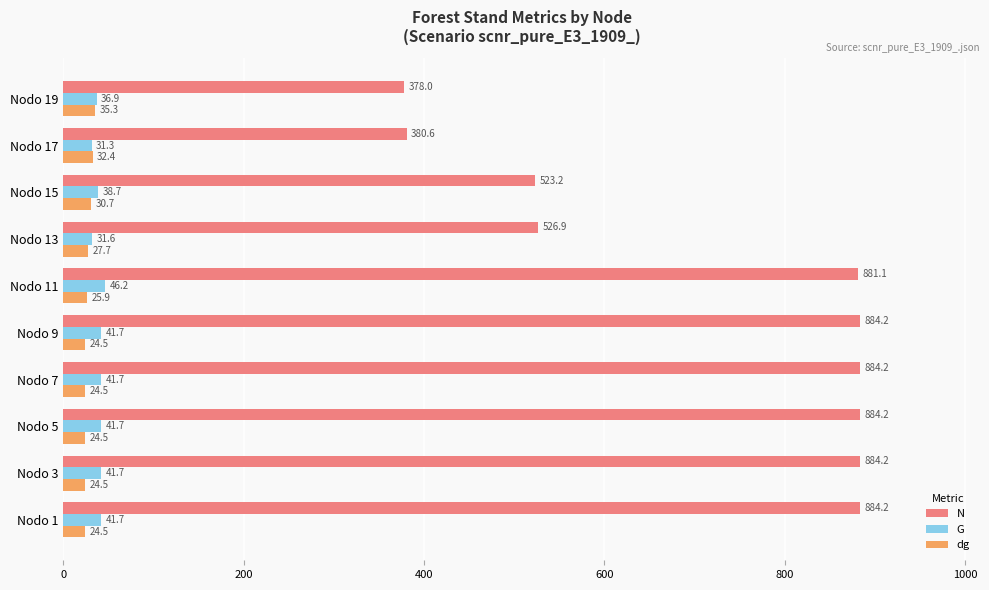

What is the minimum value shown in the chart?

24.5